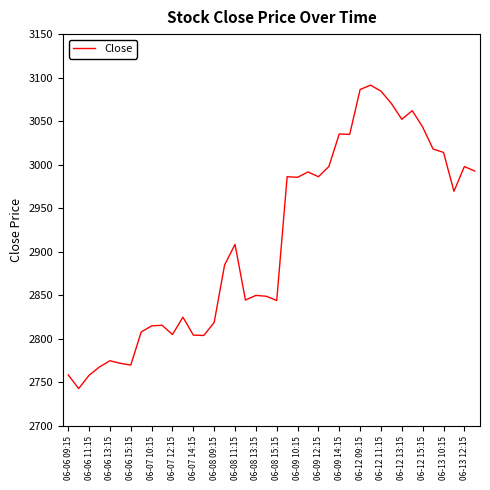

What is the minimum value shown in the chart?

2743.0